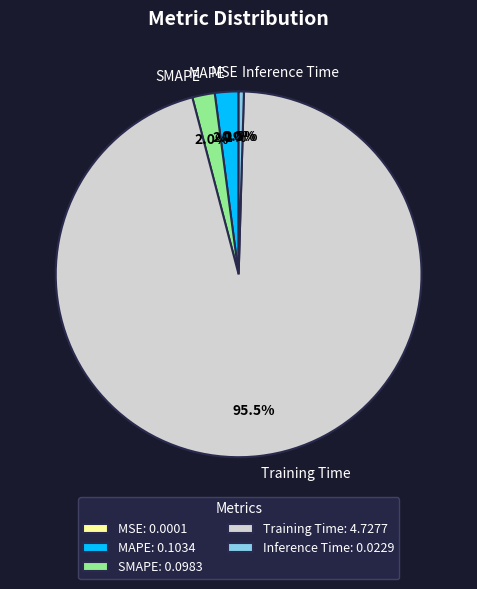

Does Training Time account for over 50% of the chart?

Yes